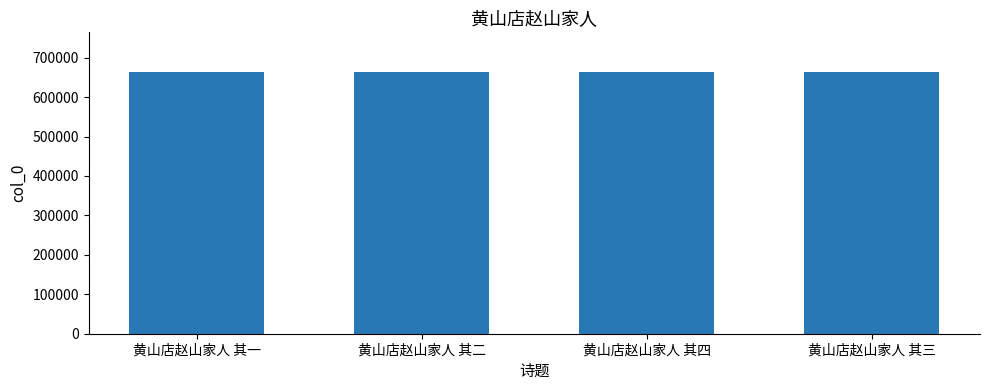

Count the number of data series in this chart.

1